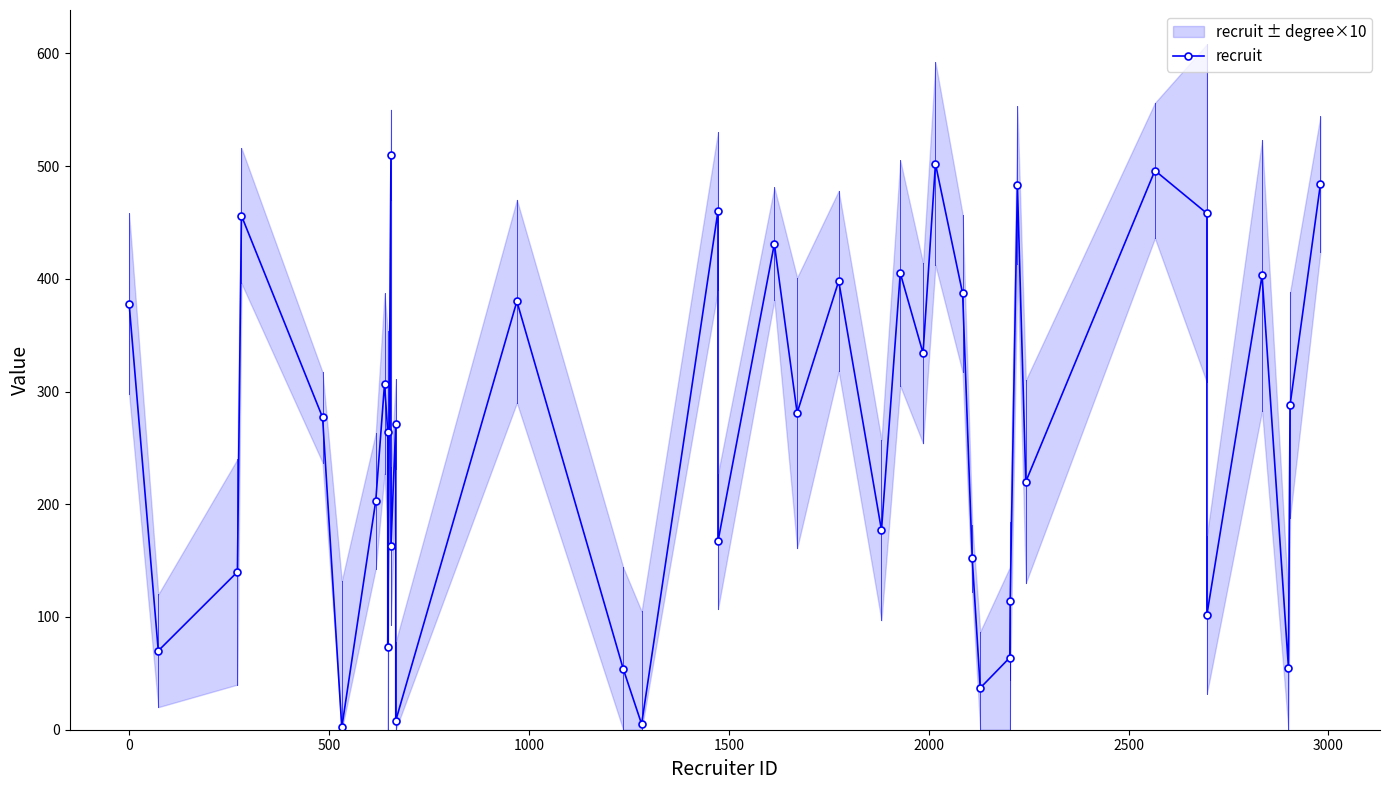

What is the difference between the second highest and second lowest values?

497